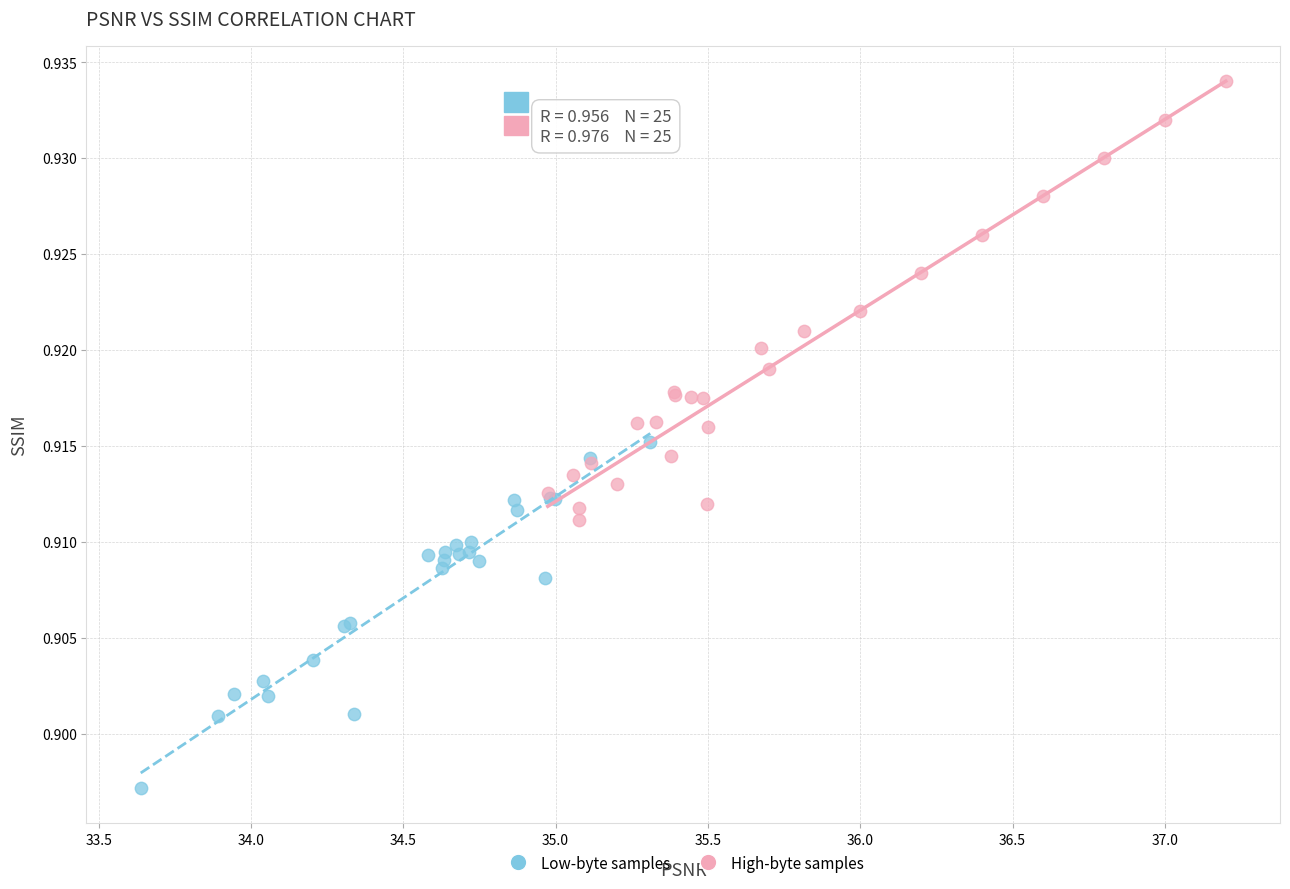

Which series contains the lowest Y value?

Low-byte samples